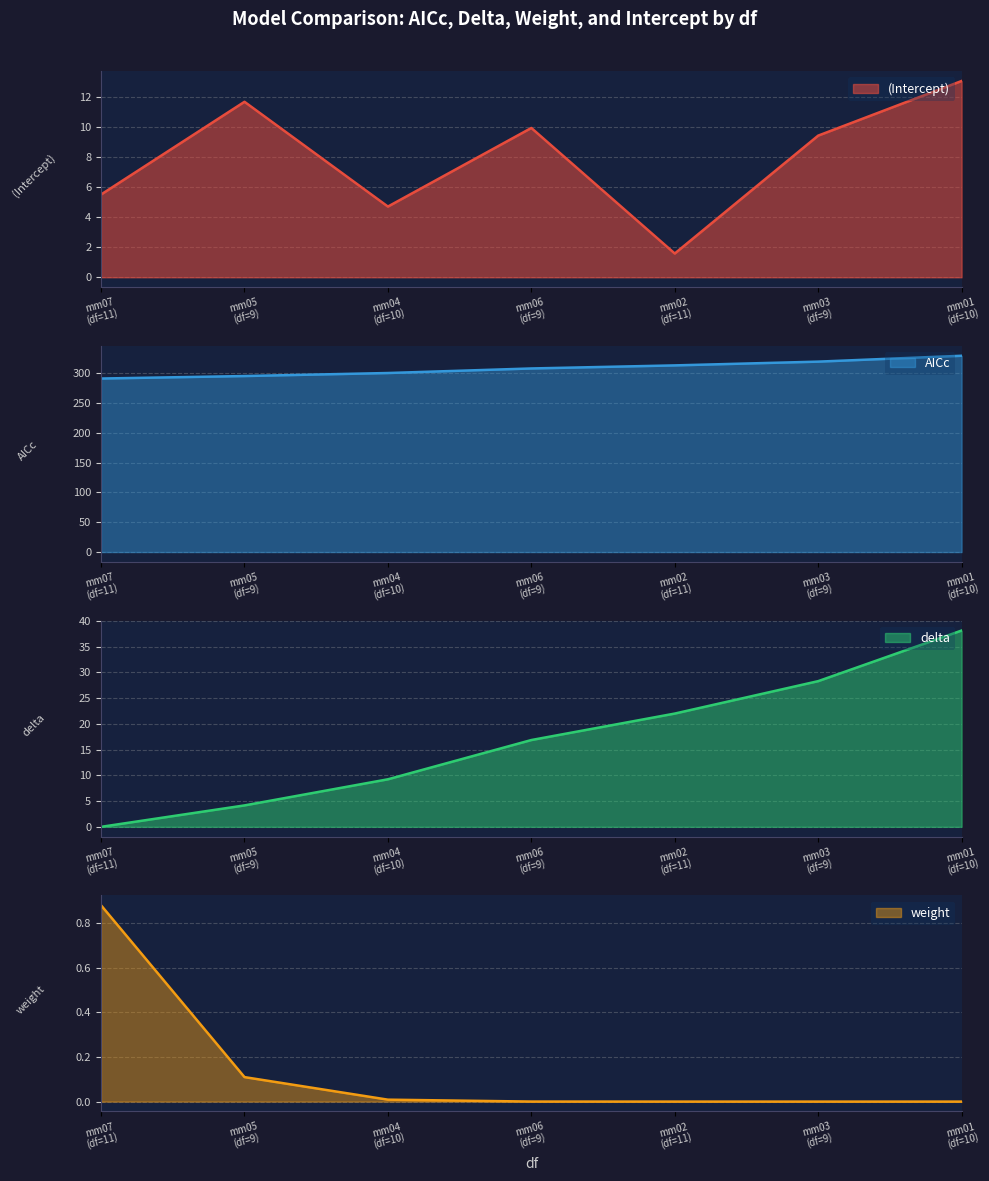

At which label does delta reach its peak?

mm01
(df=10)